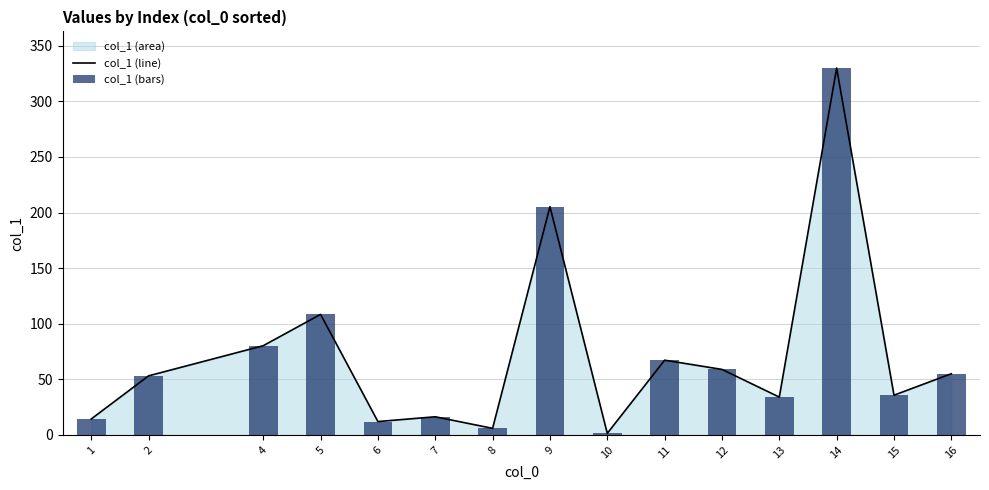

List the labels in order of col_1 (line) value, smallest first.

10, 8, 6, 1, 7, 13, 15, 2, 16, 12, 11, 4, 5, 9, 14